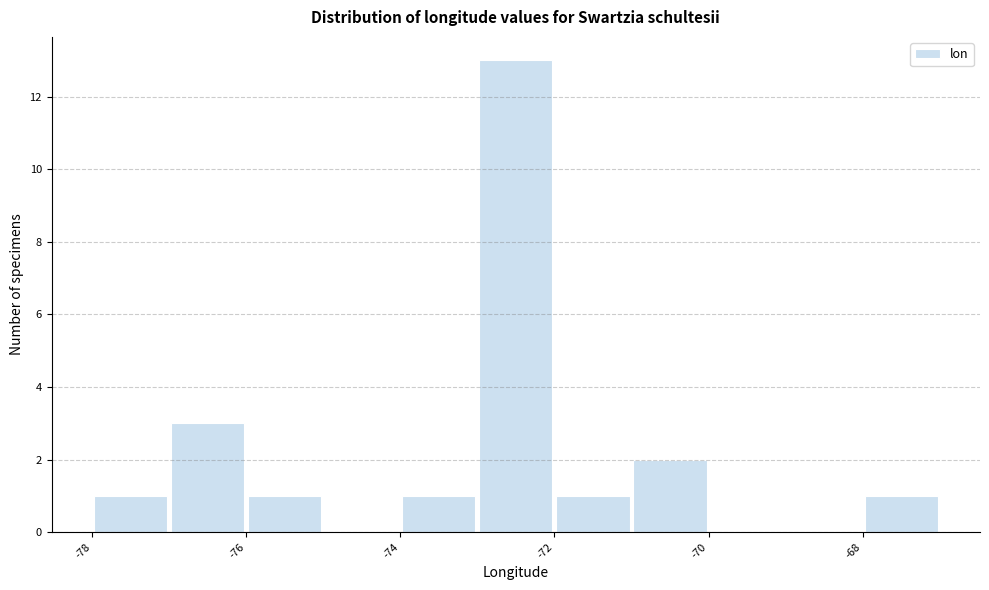

How tall is the bar that spans -68 to -67 on the x-axis? The values are not printed on the chart, so give them approximately, as read against the axis.

1